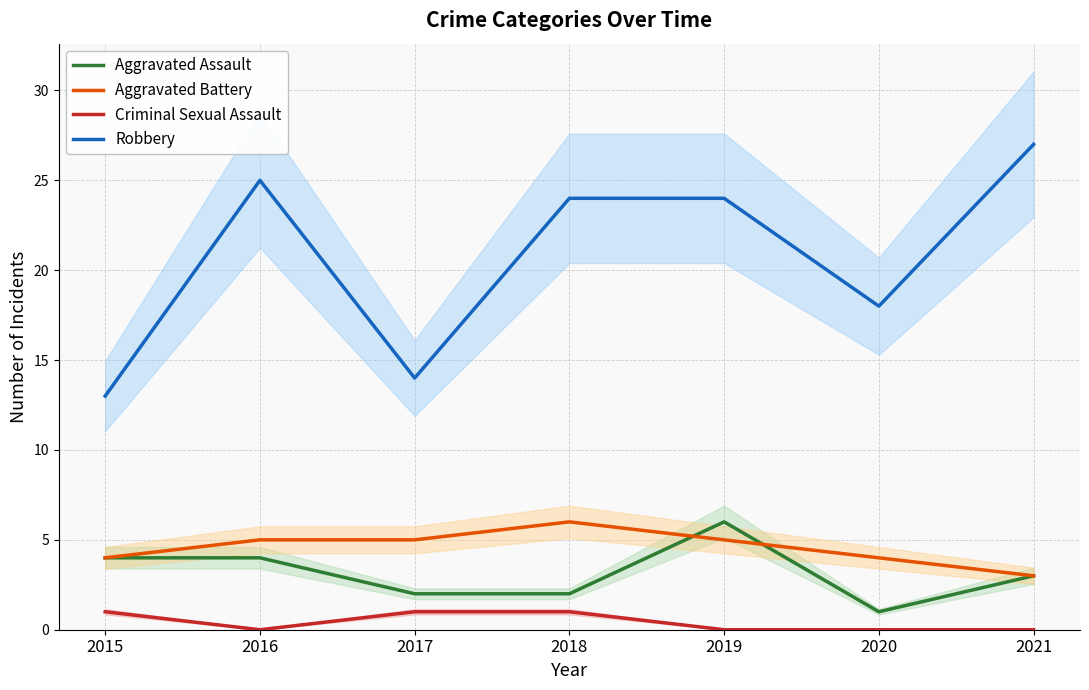

True or false: Aggravated Assault has a value of 2 at 2017.

True